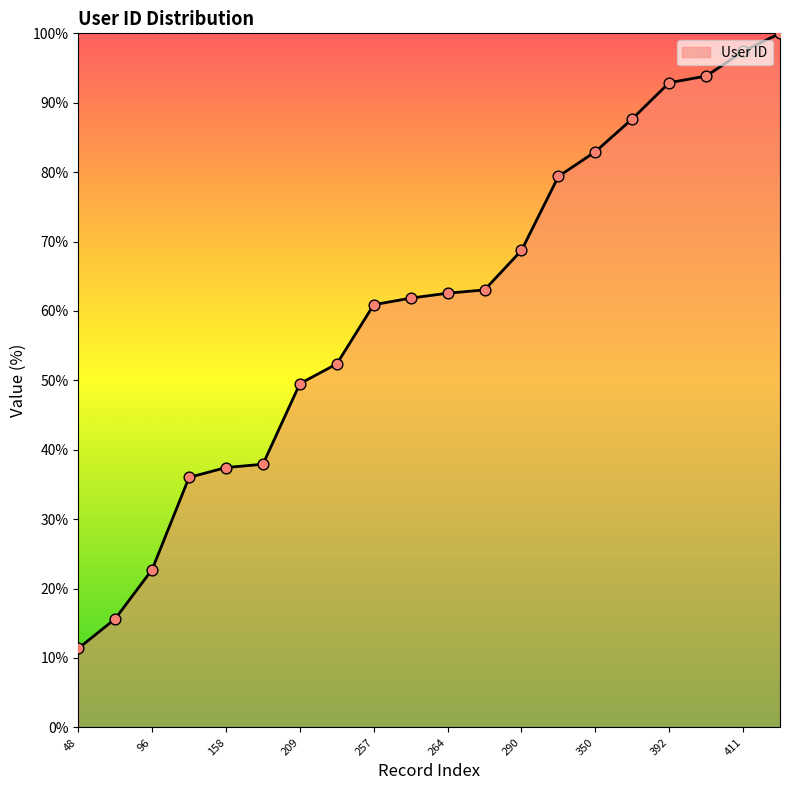

What is the smallest value displayed?

11.4